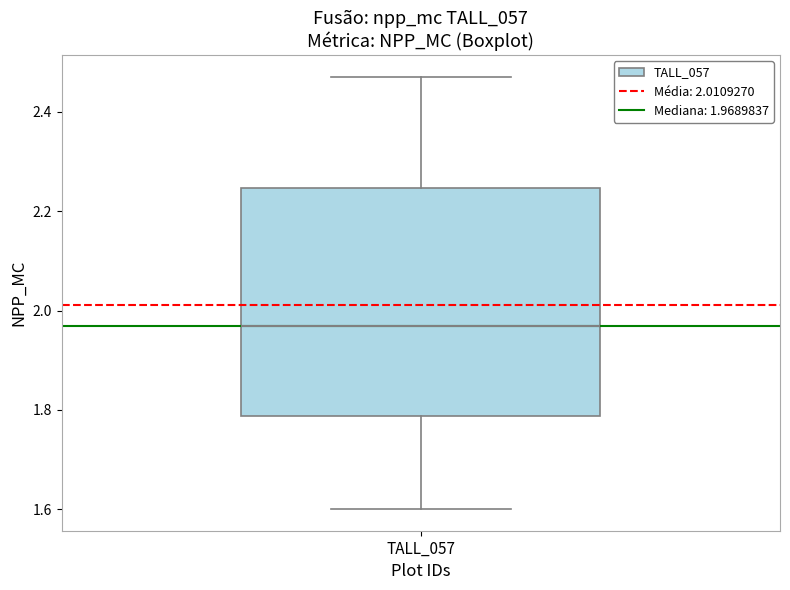

Where does the upper whisker of the box for TALL_057 end on the y-axis? The values are not printed on the chart, so give them approximately, as read against the axis.

2.48